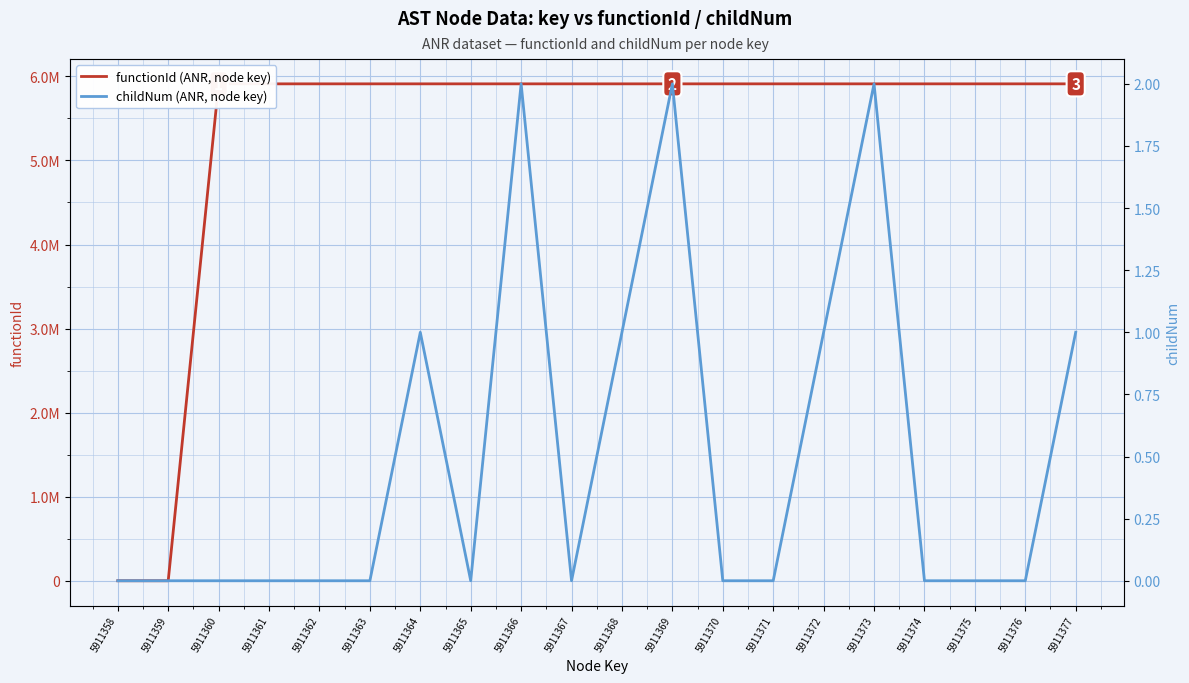

At which category is the sum across all series the highest?

5911366